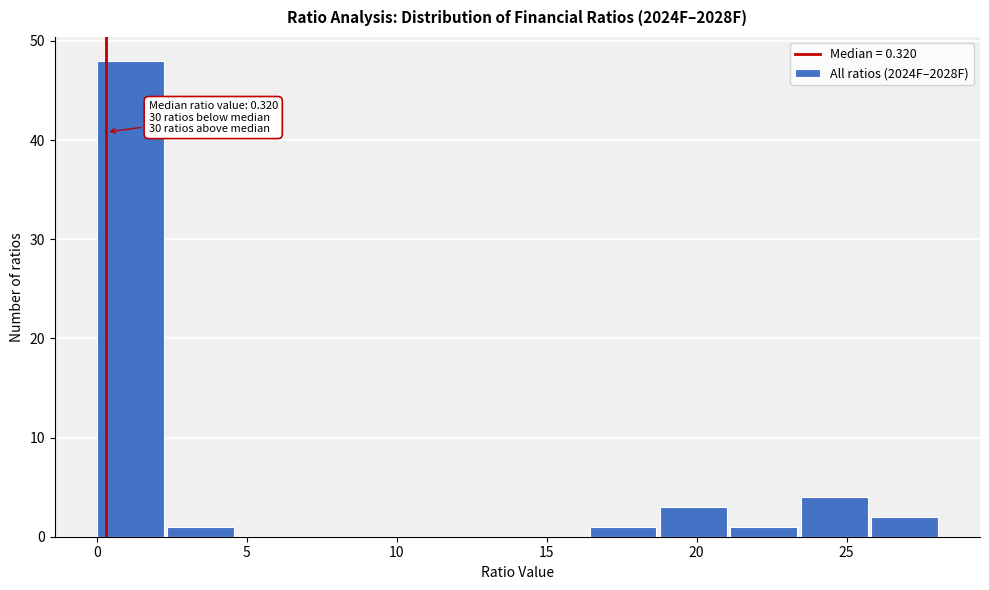

Which range on the x-axis has the tallest bar?

0.0 to 2.5